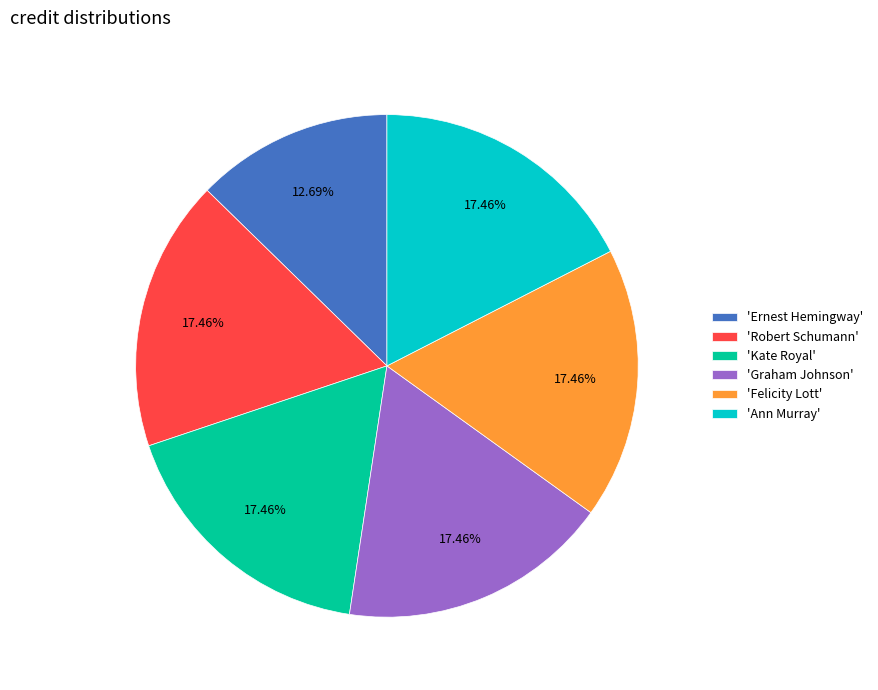

Is there any slice that represents more than half of the pie?

No